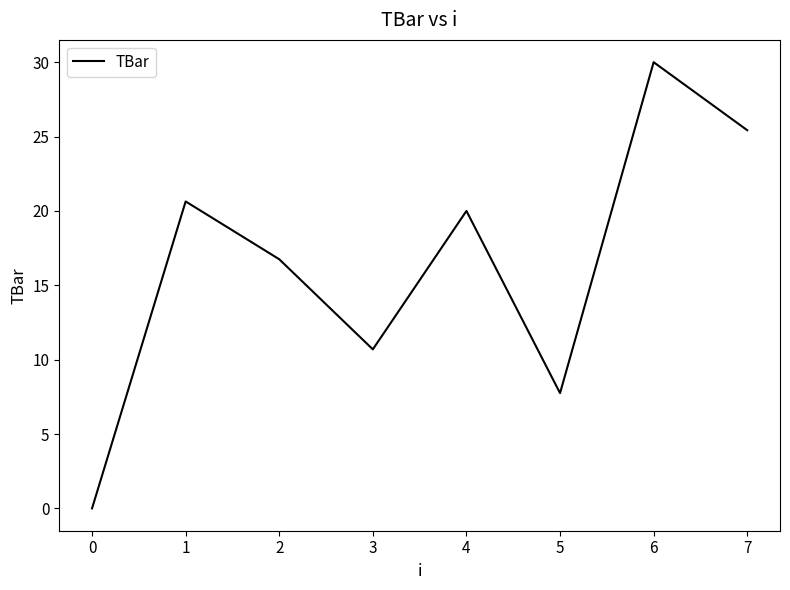

Approximately how many times larger is the value at 2 compared to 4?

0.8